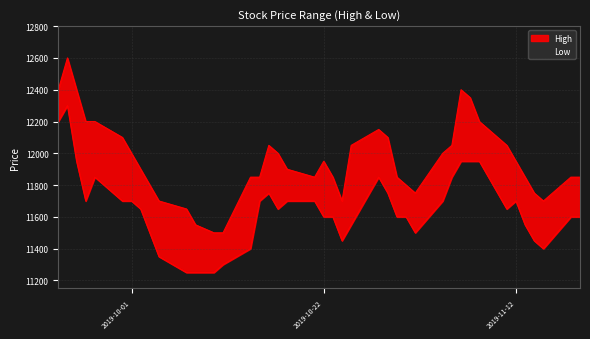

Reading right to left, transcribe all the data shown in this chart.

High: 11850	11850	11700	11750	11850	11950	12050	12200	12350	12400	12050	12000	11750	11800	11850	12100	12150	12050	11700	11850	11950	11850	11900	12000	12050	11850	11850	11500	11500	11550	11650	11700	11900	12000	12100	12200	12200	12400	12600	12400
Low: 11600	11600	11400	11450	11550	11700	11650	11950	11950	11950	11850	11700	11500	11600	11600	11750	11850	11550	11450	11600	11600	11700	11700	11650	11750	11700	11400	11300	11250	11250	11250	11350	11650	11700	11700	11850	11700	11950	12300	12200